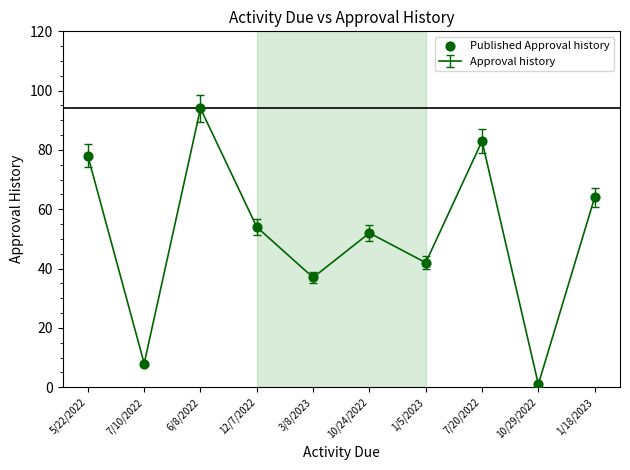

What is the change in value from 7/10/2022 to 12/7/2022?

+46